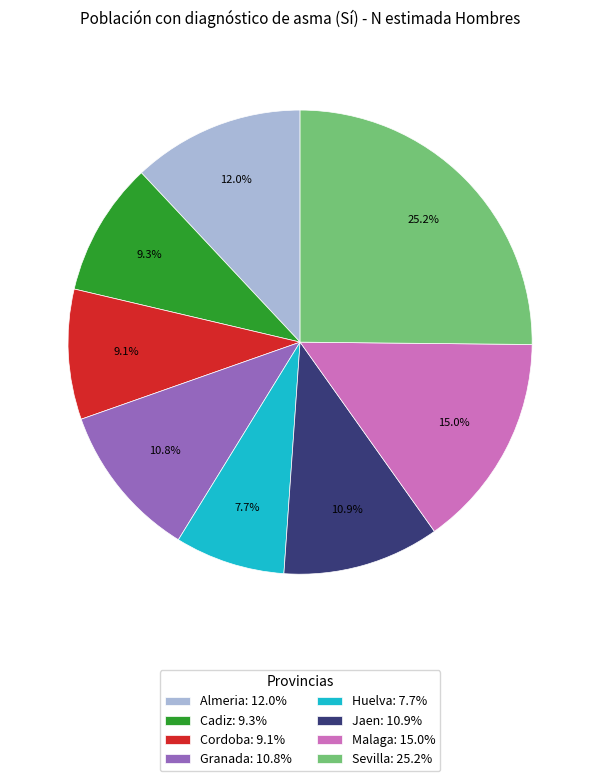

Count the number of slices in the pie.

8